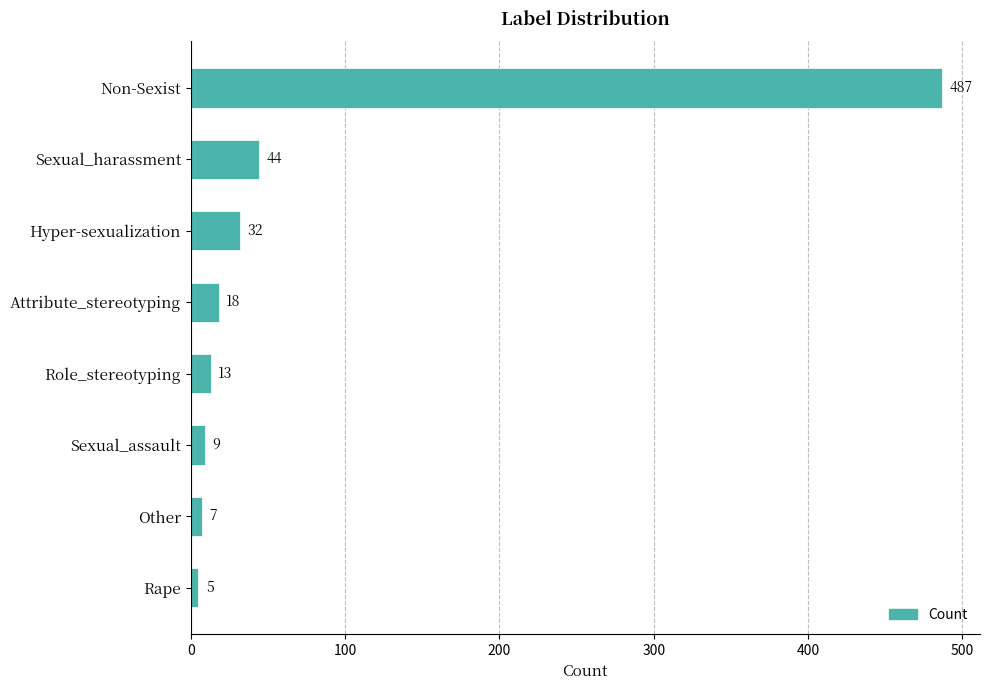

What is the sum of all values?

615